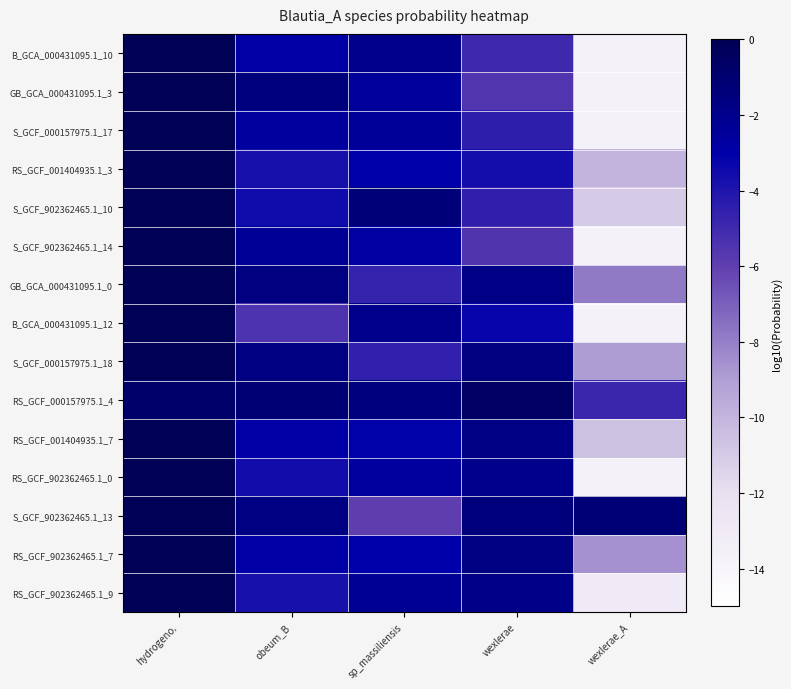

Reading left to right, list all the values displayed in this chart.

B_GCA_000431095.1_10: hydrogeno.=-0.0	obeum_B=-2.9	sp_massiliensis=-2.0	wexlerae=-5.0	wexlerae_A=-13.6
GB_GCA_000431095.1_3: hydrogeno.=-0.0	obeum_B=-1.4	sp_massiliensis=-2.5	wexlerae=-5.6	wexlerae_A=-13.6
S_GCF_000157975.1_17: hydrogeno.=-0.0	obeum_B=-2.6	sp_massiliensis=-2.5	wexlerae=-4.4	wexlerae_A=-13.6
RS_GCF_001404935.1_3: hydrogeno.=-0.0	obeum_B=-3.8	sp_massiliensis=-3.0	wexlerae=-3.7	wexlerae_A=-10.0
S_GCF_902362465.1_10: hydrogeno.=-0.0	obeum_B=-3.5	sp_massiliensis=-1.3	wexlerae=-4.5	wexlerae_A=-11.0
S_GCF_902362465.1_14: hydrogeno.=-0.0	obeum_B=-2.4	sp_massiliensis=-2.8	wexlerae=-5.5	wexlerae_A=-13.6
GB_GCA_000431095.1_0: hydrogeno.=-0.0	obeum_B=-1.6	sp_massiliensis=-4.6	wexlerae=-1.8	wexlerae_A=-7.8
B_GCA_000431095.1_12: hydrogeno.=-0.0	obeum_B=-5.4	sp_massiliensis=-2.0	wexlerae=-3.2	wexlerae_A=-13.6
S_GCF_000157975.1_18: hydrogeno.=-0.0	obeum_B=-1.6	sp_massiliensis=-4.5	wexlerae=-1.6	wexlerae_A=-8.9
RS_GCF_000157975.1_4: hydrogeno.=-0.7	obeum_B=-1.2	sp_massiliensis=-1.4	wexlerae=-0.6	wexlerae_A=-4.8
RS_GCF_001404935.1_7: hydrogeno.=-0.0	obeum_B=-2.9	sp_massiliensis=-3.1	wexlerae=-1.7	wexlerae_A=-10.6
RS_GCF_902362465.1_0: hydrogeno.=-0.0	obeum_B=-3.6	sp_massiliensis=-2.6	wexlerae=-2.0	wexlerae_A=-13.6
S_GCF_902362465.1_13: hydrogeno.=-0.1	obeum_B=-1.7	sp_massiliensis=-5.9	wexlerae=-1.5	wexlerae_A=-1.2
RS_GCF_902362465.1_7: hydrogeno.=-0.0	obeum_B=-2.9	sp_massiliensis=-3.0	wexlerae=-1.6	wexlerae_A=-8.6
RS_GCF_902362465.1_9: hydrogeno.=-0.0	obeum_B=-3.8	sp_massiliensis=-2.3	wexlerae=-1.9	wexlerae_A=-13.0